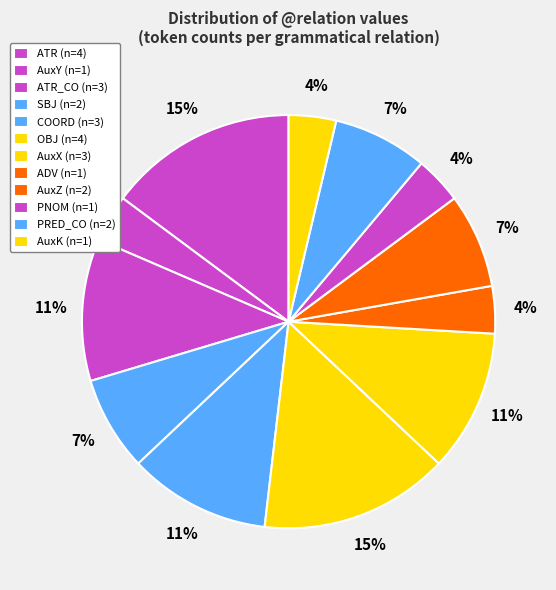

What is the smallest slice in the pie chart?

AuxY